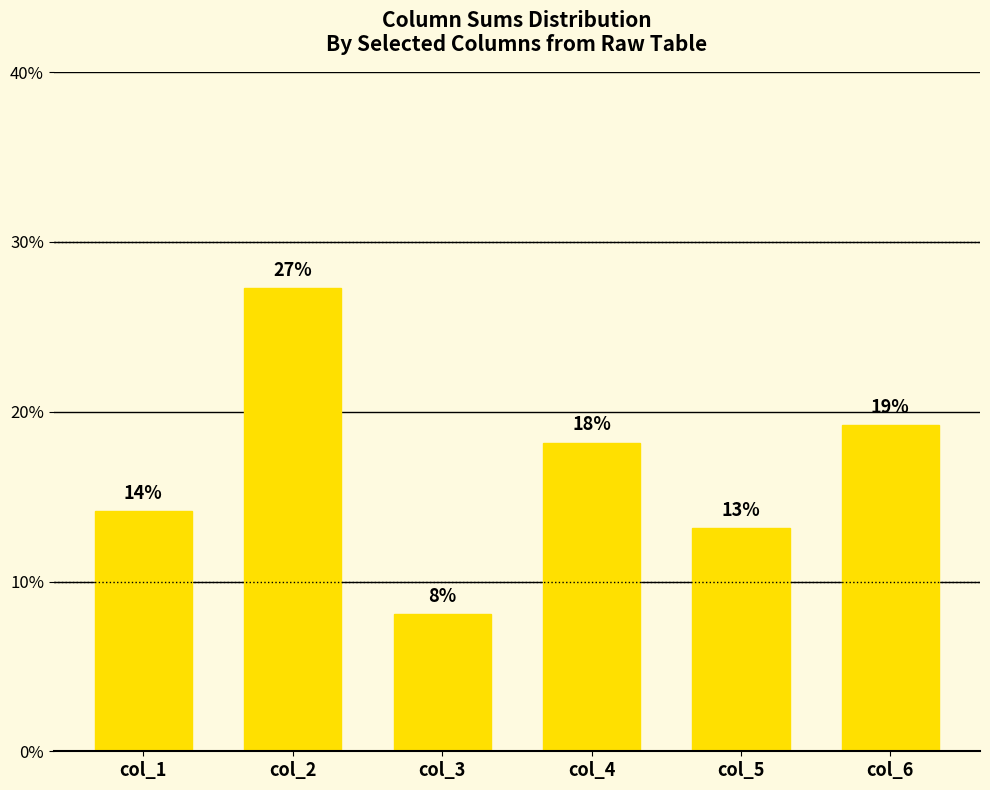

True or false: the data shows 31.0 at col_4.

False